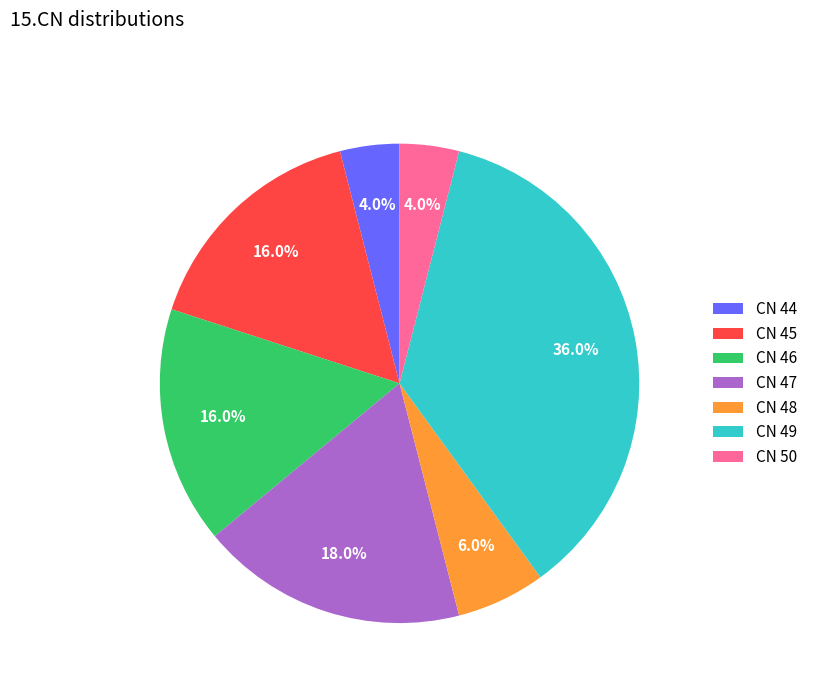

How many segments does this pie chart have?

7